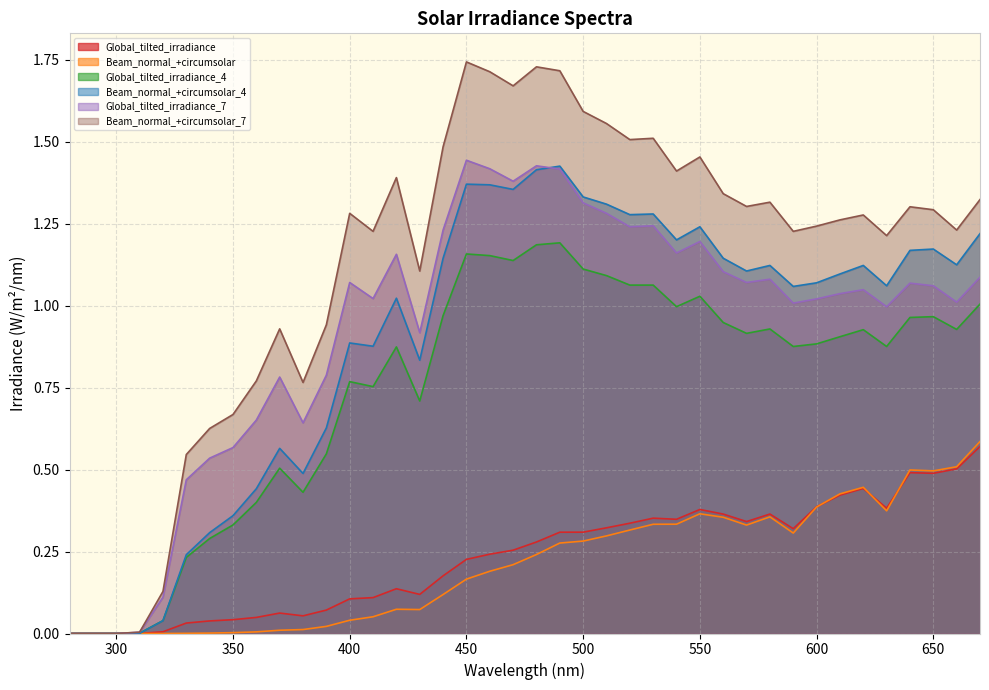

What is the difference between the second highest and second lowest values in the Beam_normal_+circumsolar_4 series?

1.4